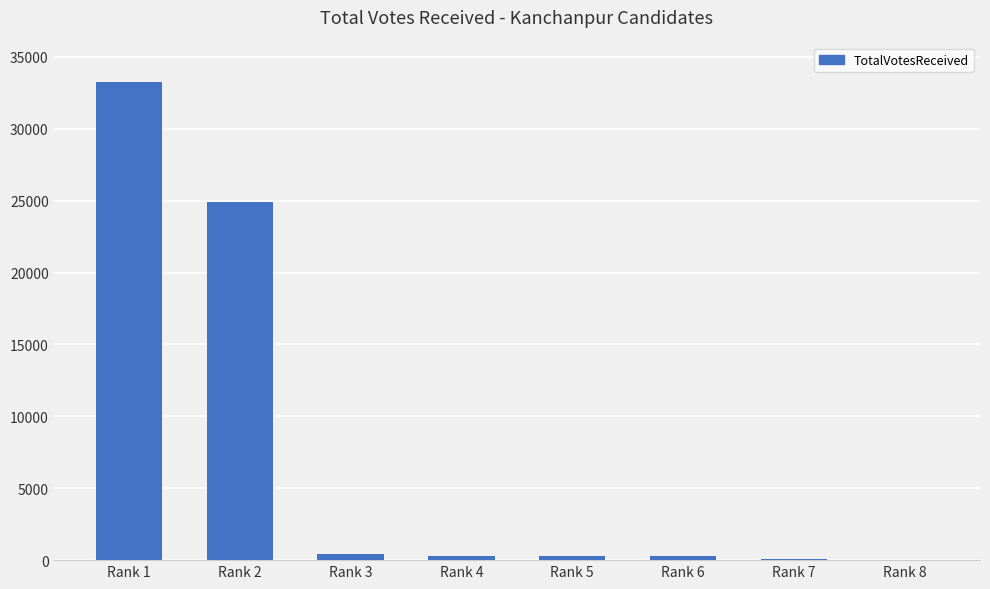

The value at Rank 6 is 264. True or false?

True